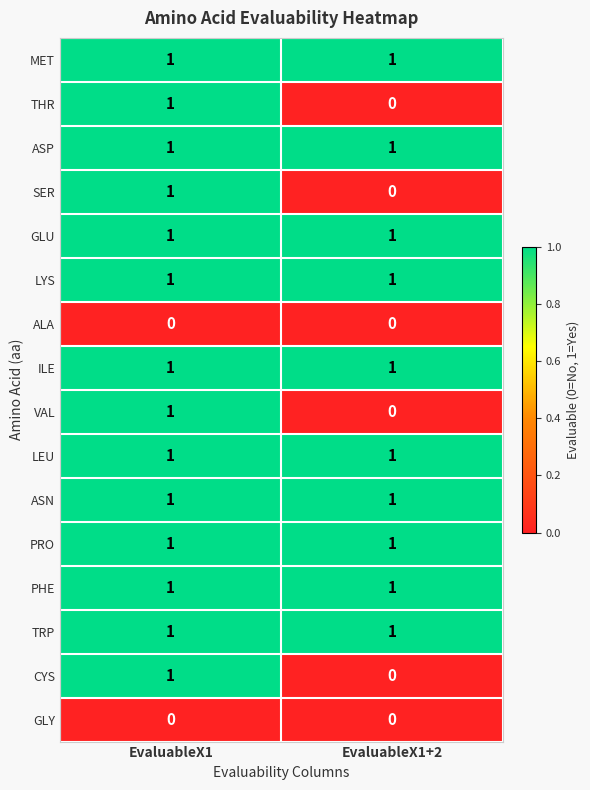

At how many categories does at least one series exceed 0?

2